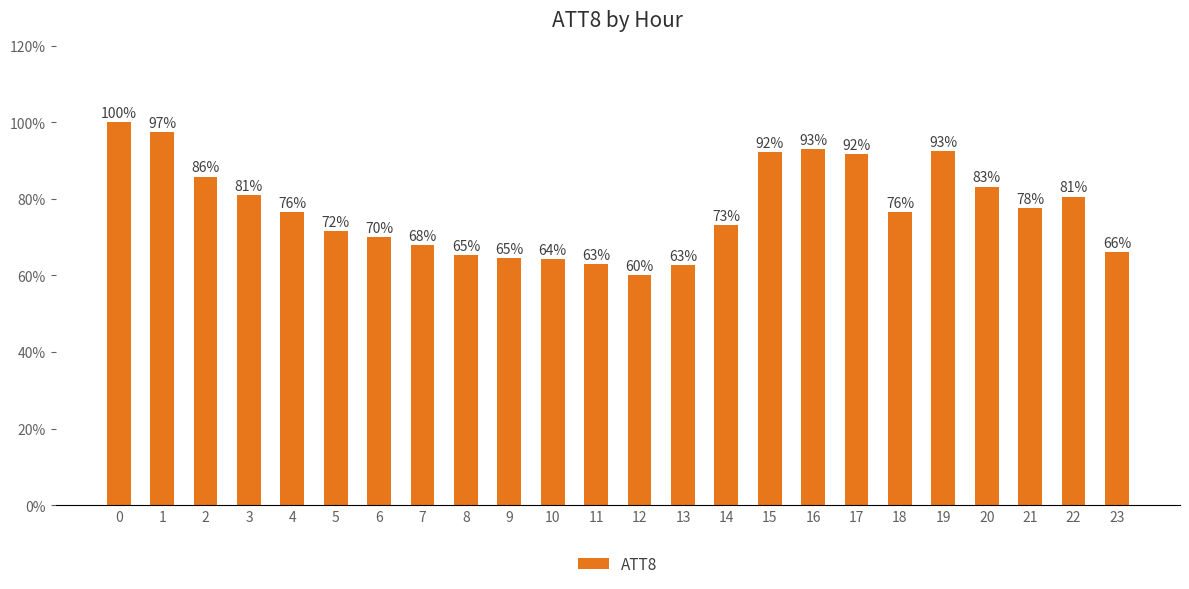

Rank the categories by value from highest to lowest.

0, 1, 16, 19, 15, 17, 2, 20, 3, 22, 21, 4, 18, 14, 5, 6, 7, 23, 8, 9, 10, 11, 13, 12